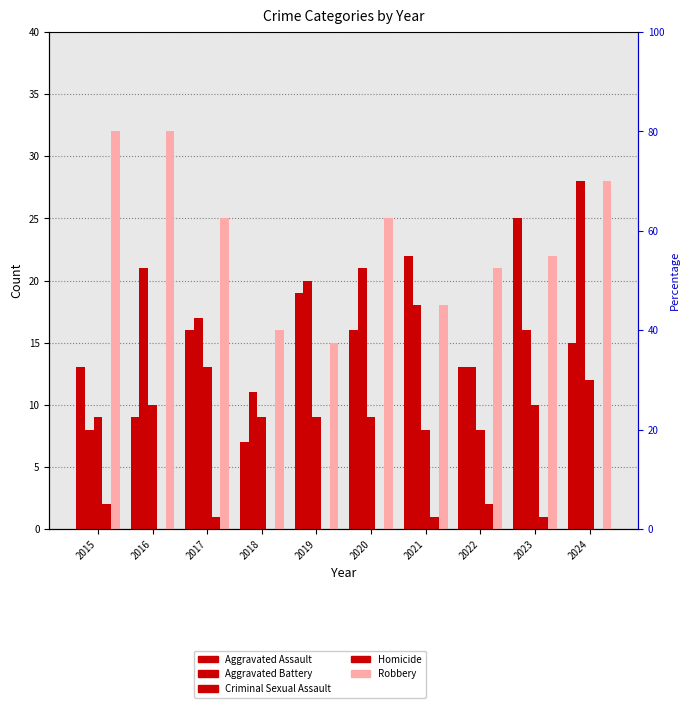

Reading left to right, what are all the values shown in this chart?

Aggravated Assault: 2015=13	2016=9	2017=16	2018=7	2019=19	2020=16	2021=22	2022=13	2023=25	2024=15
Aggravated Battery: 2015=8	2016=21	2017=17	2018=11	2019=20	2020=21	2021=18	2022=13	2023=16	2024=28
Criminal Sexual Assault: 2015=9	2016=10	2017=13	2018=9	2019=9	2020=9	2021=8	2022=8	2023=10	2024=12
Homicide: 2015=2	2016=0	2017=1	2018=0	2019=0	2020=0	2021=1	2022=2	2023=1	2024=0
Robbery: 2015=32	2016=32	2017=25	2018=16	2019=15	2020=25	2021=18	2022=21	2023=22	2024=28